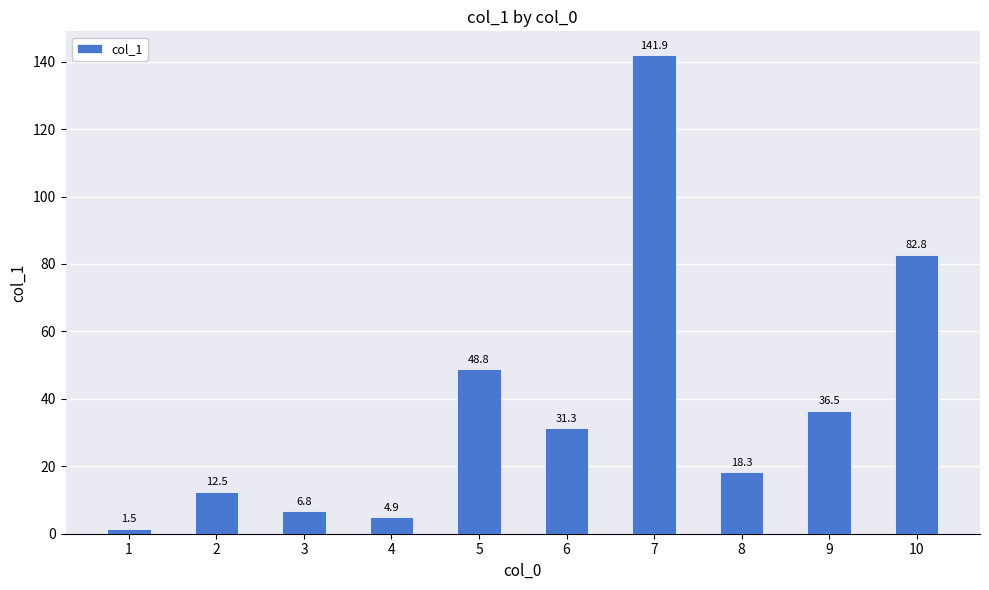

Are the bars grouped side by side (vs. stacked)?

No